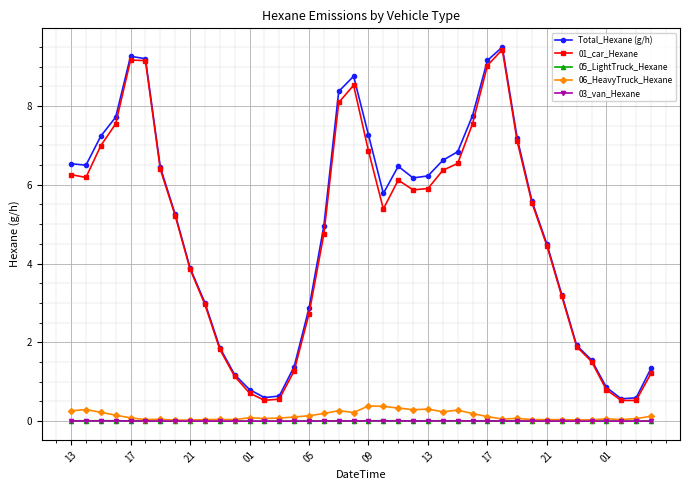

True or false: 05_LightTruck_Hexane and Total_Hexane (g/h) cross at least once.

False